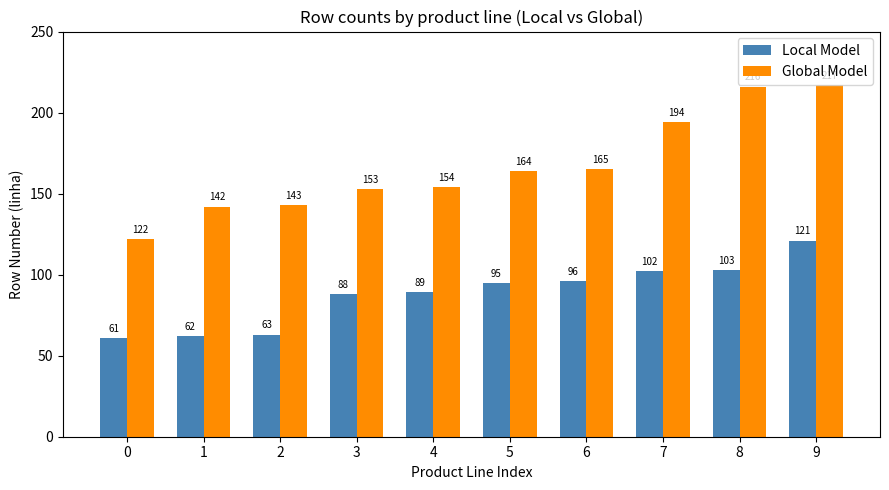

What is the difference between the maximum and minimum values in the Local Model series?

60